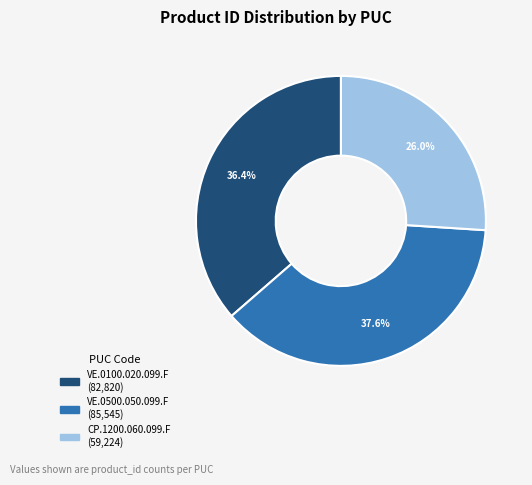

Which category has the biggest portion of the pie?

VE.0500.050.099.F